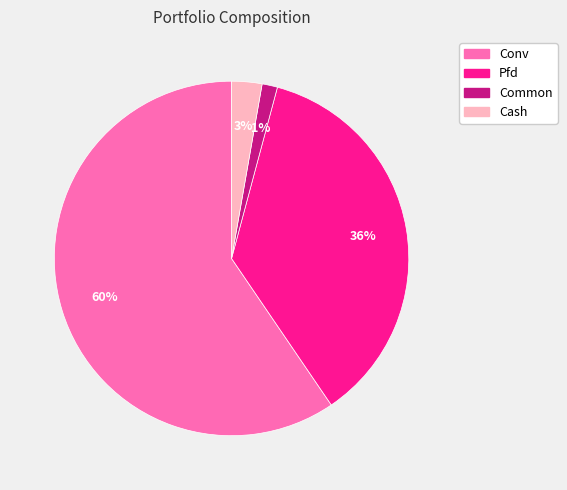

Is it true that Pfd is 42% of the pie?

False